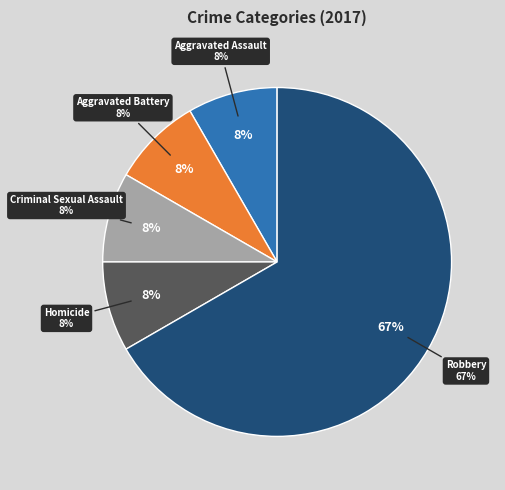

What percentage do Homicide and Criminal Sexual Assault together represent?

16.7%